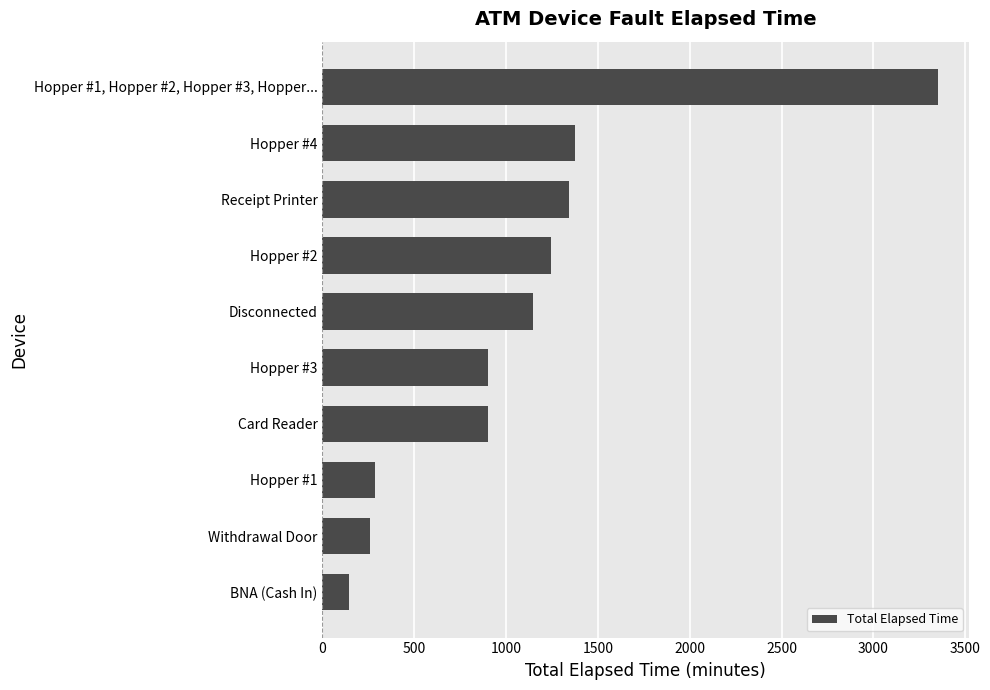

What is the difference between the second highest and minimum values?

1231